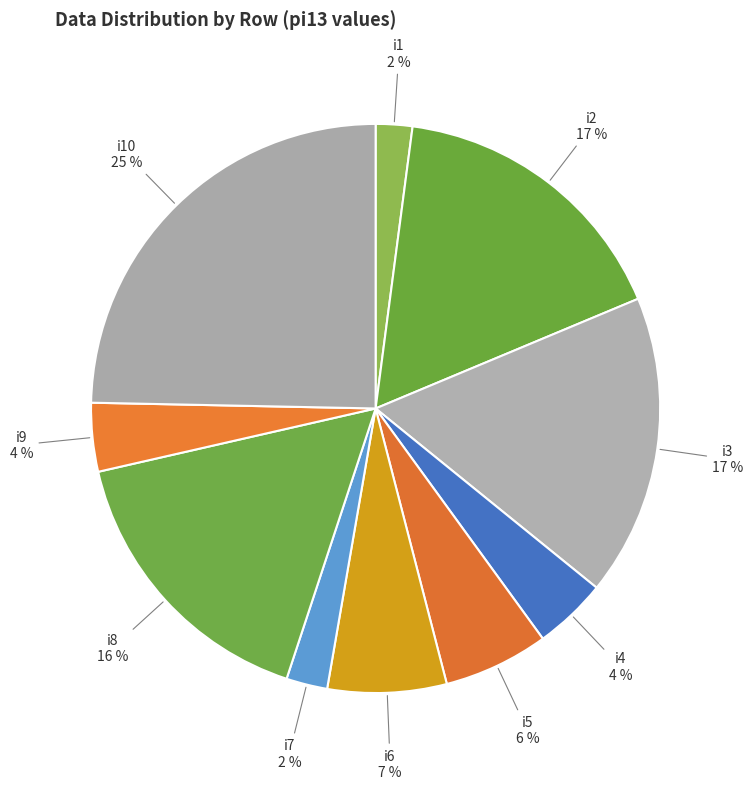

How many segments does this pie chart have?

10